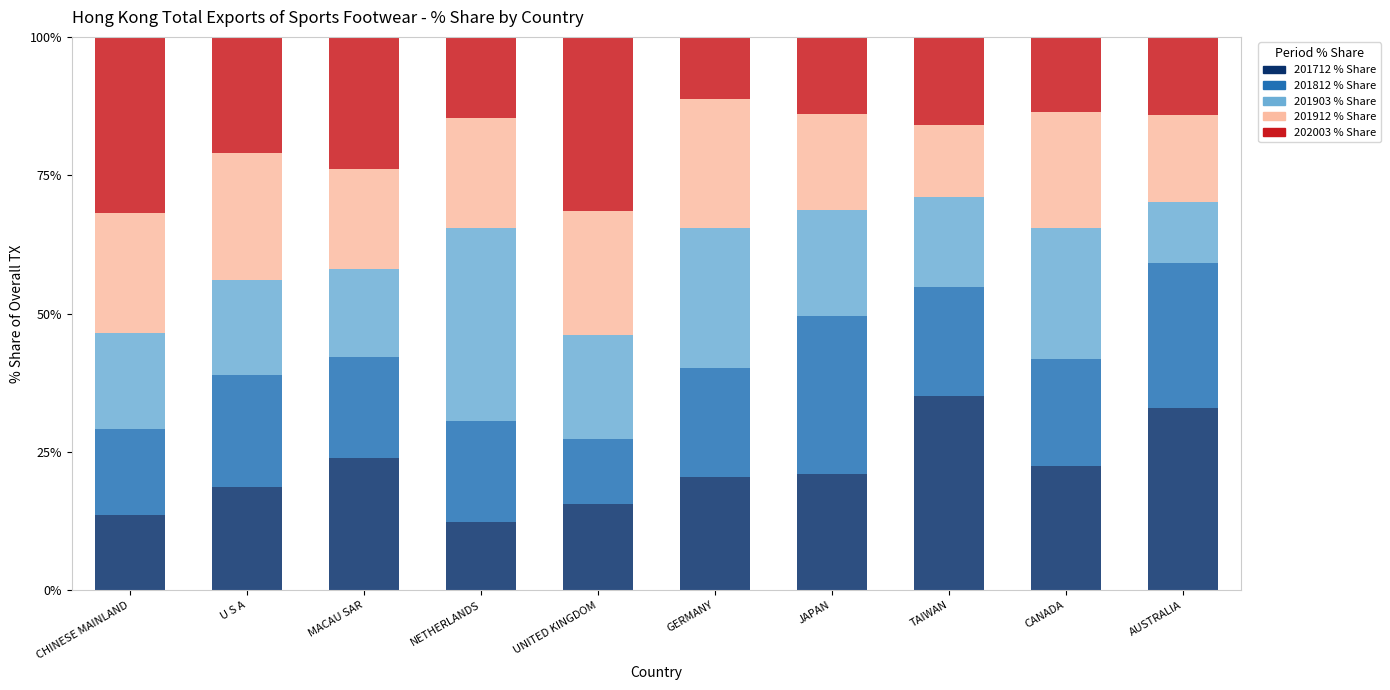

What is the highest value of the 201712 % Share series?

35.0